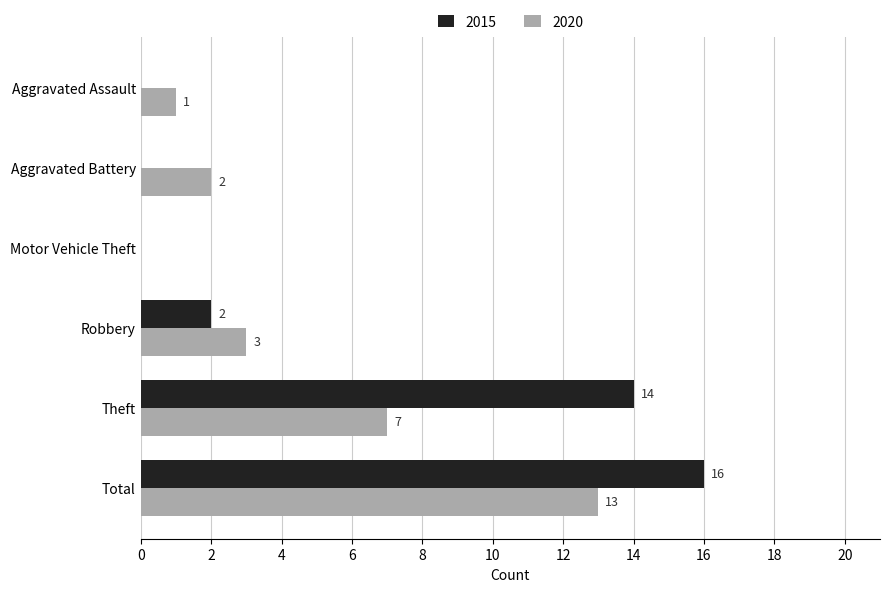

At which label does 2020 reach its peak?

Total